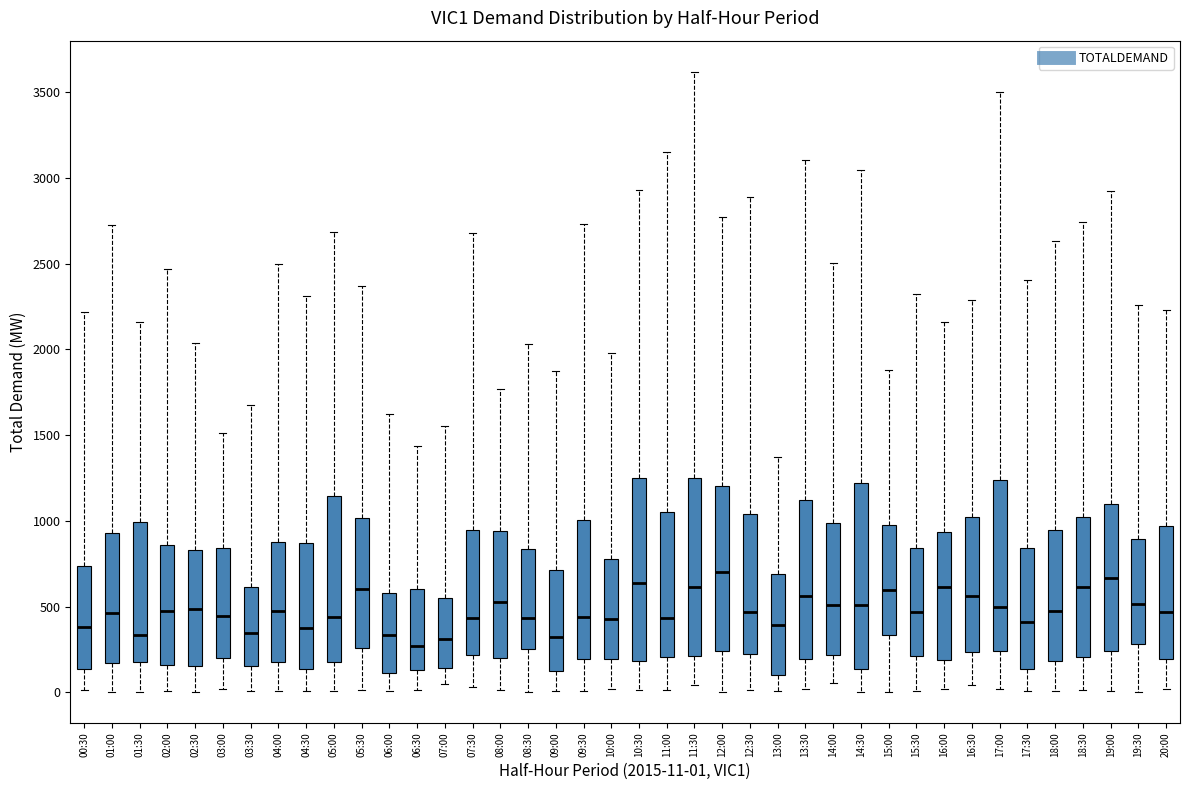

Reading left to right, transcribe this box plot: for each box, give where its median line is, the range the box spans, and where its two whiskers end, as read against the y-axis. The values are not printed on the chart, so give them approximately, as read against the axis.

00:30: median 400, box 150 to 750, whiskers 0 to 2200
01:00: median 450, box 150 to 950, whiskers 0 to 2750
01:30: median 350, box 150 to 1000, whiskers 0 to 2150
02:00: median 450, box 150 to 850, whiskers 0 to 2450
02:30: median 500, box 150 to 850, whiskers 0 to 2050
03:00: median 450, box 200 to 850, whiskers 0 to 1500
03:30: median 350, box 150 to 600, whiskers 0 to 1700
04:00: median 450, box 200 to 900, whiskers 0 to 2500
04:30: median 400, box 150 to 850, whiskers 0 to 2300
05:00: median 450, box 200 to 1150, whiskers 0 to 2700
05:30: median 600, box 250 to 1000, whiskers 0 to 2350
06:00: median 350, box 100 to 600, whiskers 0 to 1600
06:30: median 250, box 150 to 600, whiskers 0 to 1450
07:00: median 300, box 150 to 550, whiskers 50 to 1550
07:30: median 450, box 200 to 950, whiskers 50 to 2700
08:00: median 550, box 200 to 950, whiskers 0 to 1750
08:30: median 450, box 250 to 850, whiskers 0 to 2050
09:00: median 300, box 150 to 700, whiskers 0 to 1850
09:30: median 450, box 200 to 1000, whiskers 0 to 2750
10:00: median 450, box 200 to 800, whiskers 0 to 2000
10:30: median 650, box 200 to 1250, whiskers 0 to 2950
11:00: median 450, box 200 to 1050, whiskers 0 to 3150
11:30: median 600, box 200 to 1250, whiskers 50 to 3600
12:00: median 700, box 250 to 1200, whiskers 0 to 2750
12:30: median 450, box 200 to 1050, whiskers 0 to 2900
13:00: median 400, box 100 to 700, whiskers 0 to 1350
13:30: median 550, box 200 to 1100, whiskers 0 to 3100
14:00: median 500, box 200 to 1000, whiskers 50 to 2500
14:30: median 500, box 150 to 1200, whiskers 0 to 3050
15:00: median 600, box 350 to 1000, whiskers 0 to 1900
15:30: median 450, box 200 to 850, whiskers 0 to 2350
16:00: median 600, box 200 to 950, whiskers 0 to 2150
16:30: median 550, box 250 to 1000, whiskers 50 to 2300
17:00: median 500, box 250 to 1250, whiskers 0 to 3500
17:30: median 400, box 150 to 850, whiskers 0 to 2400
18:00: median 450, box 200 to 950, whiskers 0 to 2650
18:30: median 600, box 200 to 1000, whiskers 0 to 2750
19:00: median 650, box 250 to 1100, whiskers 0 to 2900
19:30: median 500, box 300 to 900, whiskers 0 to 2250
20:00: median 450, box 200 to 950, whiskers 0 to 2250